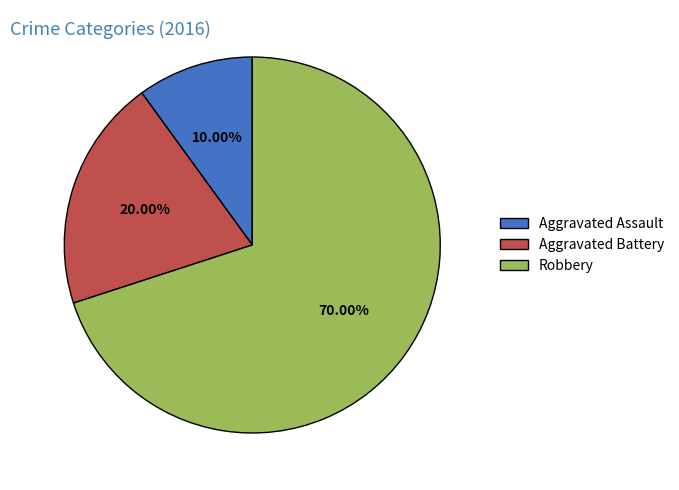

Which category has the smallest portion of the pie?

Aggravated Assault